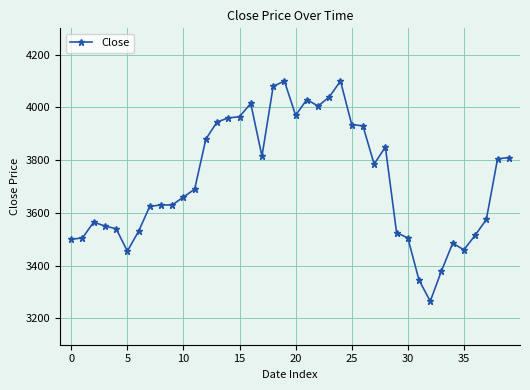

What is the difference between the maximum and second lowest values?

755